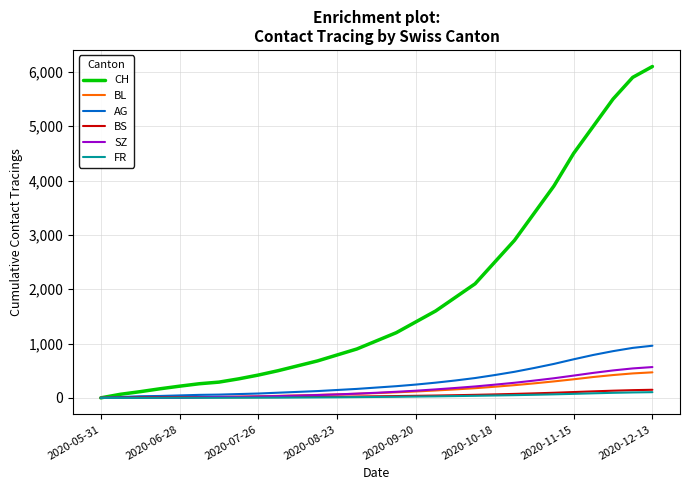

Does the chart have visible grid lines?

Yes